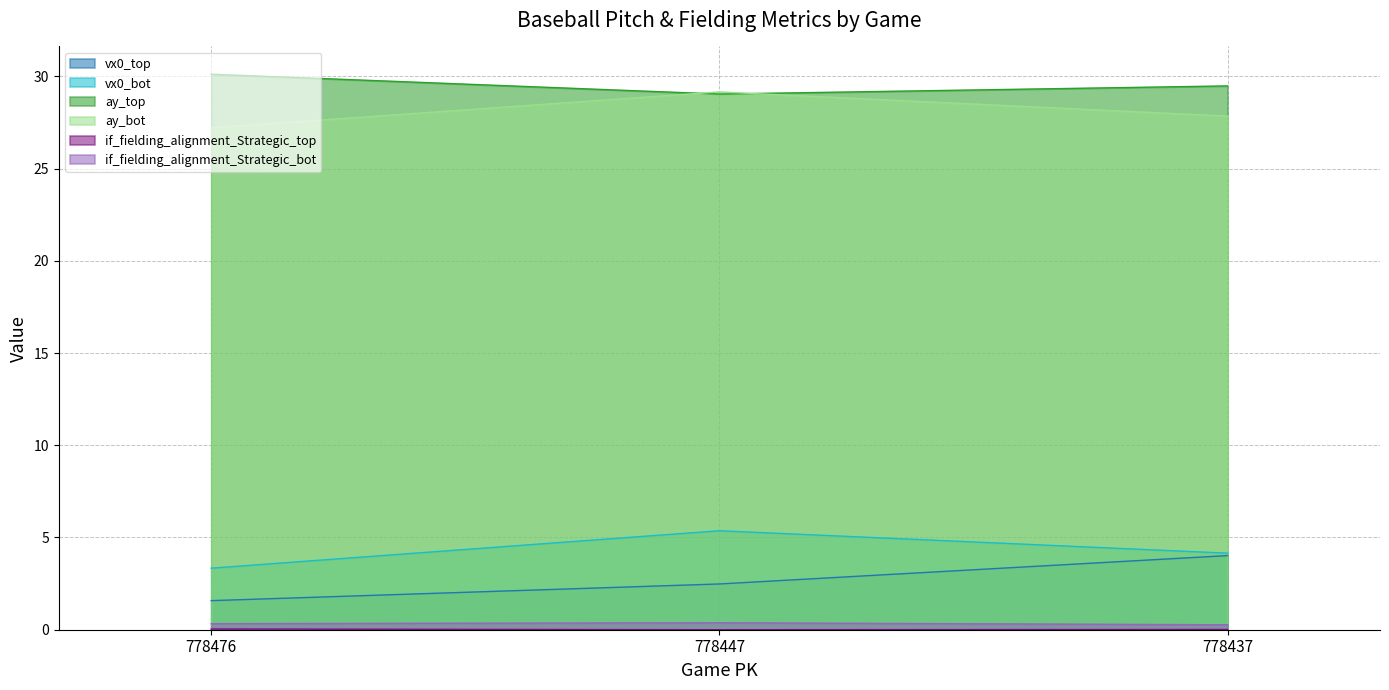

The ay_bot series shows 29.2 at 778447. True or false?

True